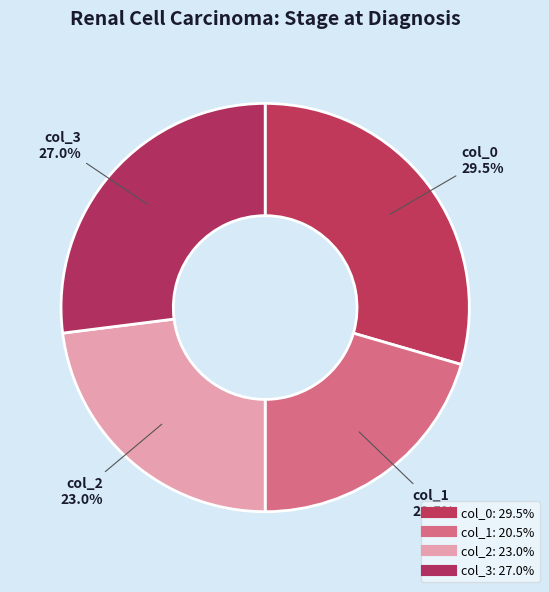

Count the number of slices in the pie.

4